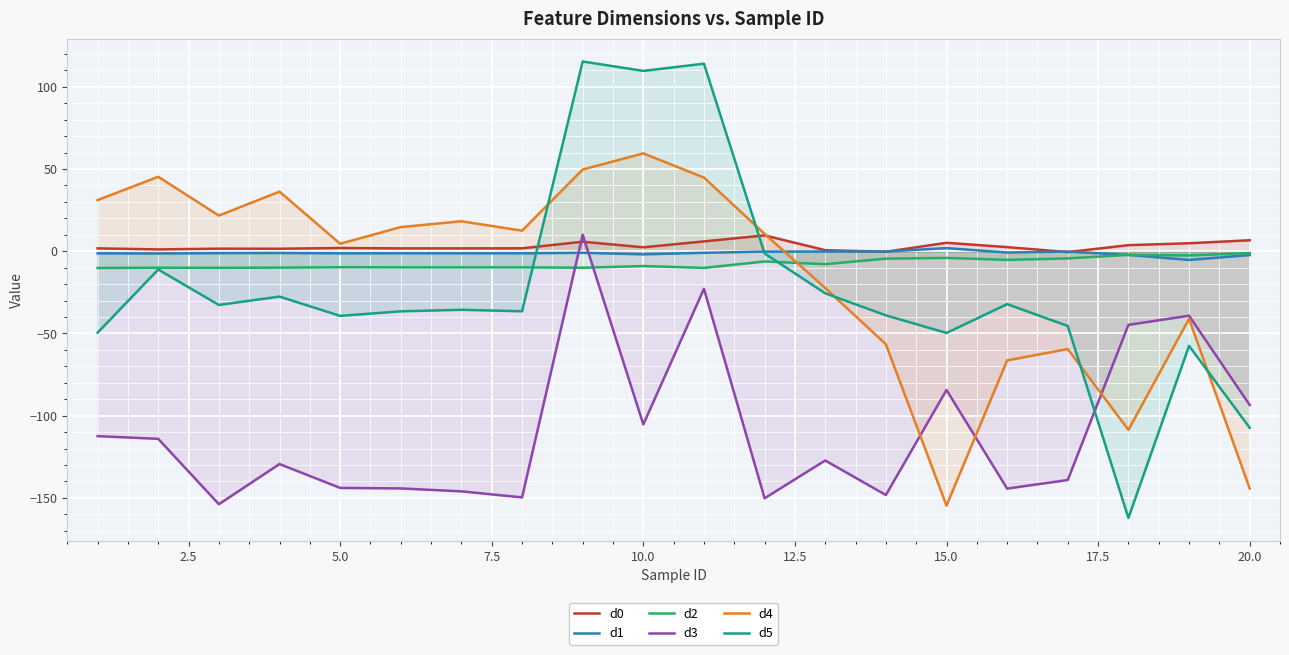

True or false: d2 and d3 cross at least once.

True